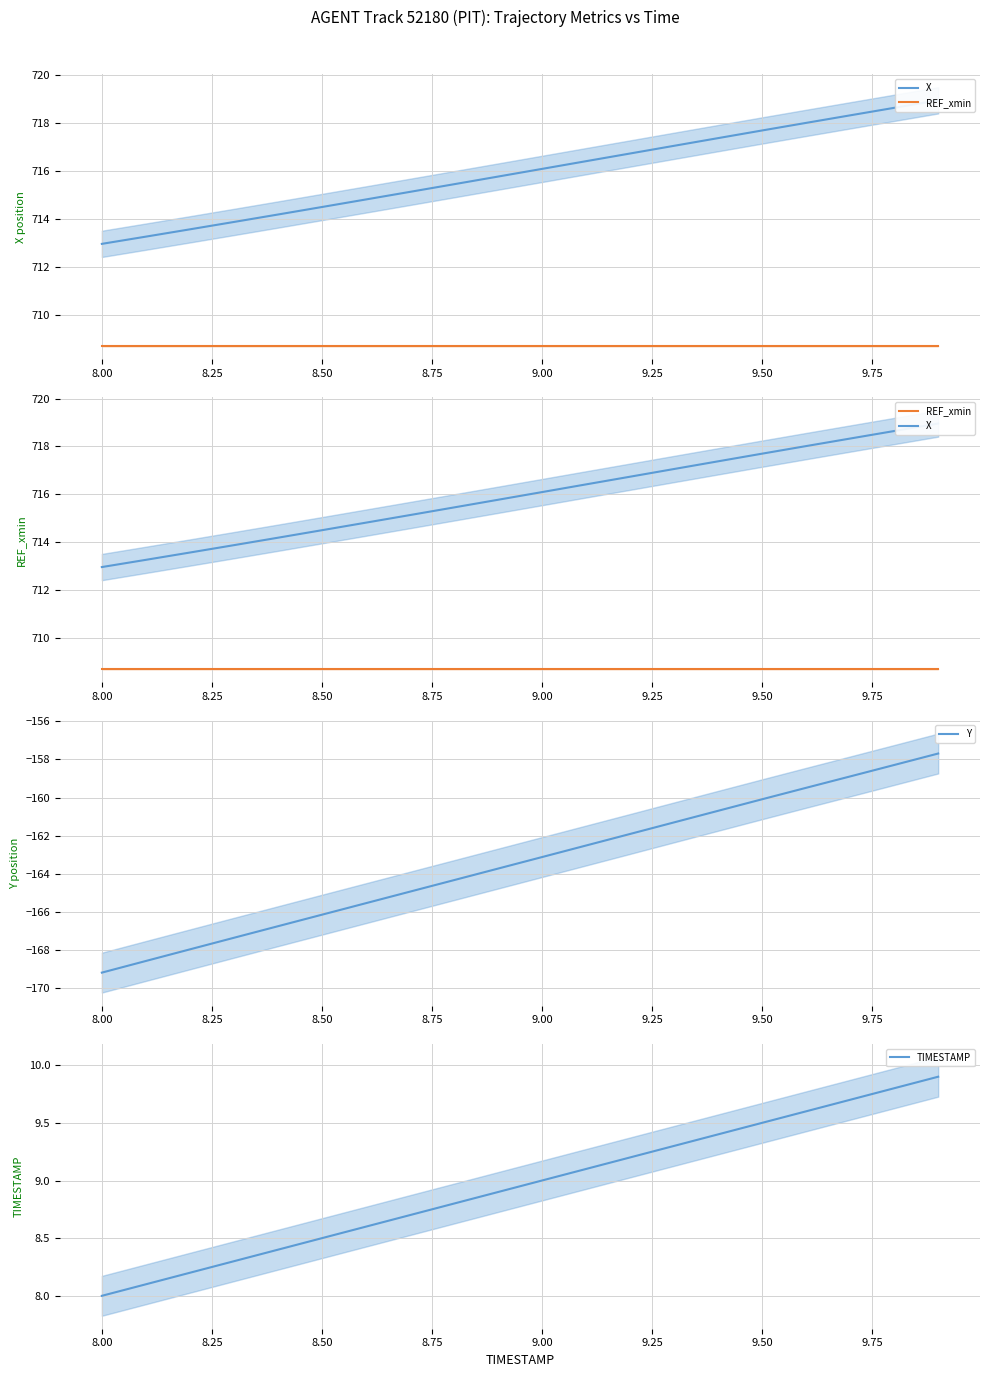

What is the lowest value of the Y series?

-169.2